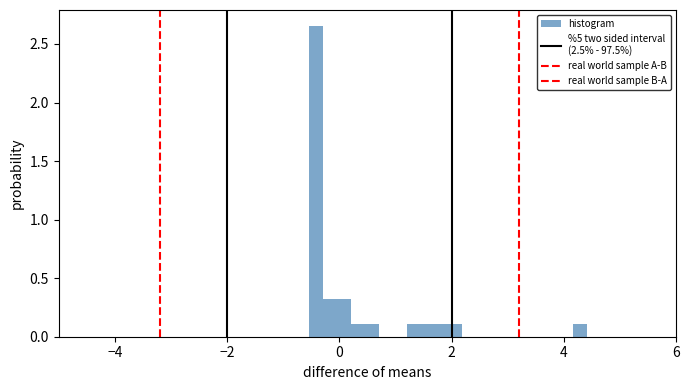

Read against the x-axis, roughly where is the centre of the tallest bar?

-0.4